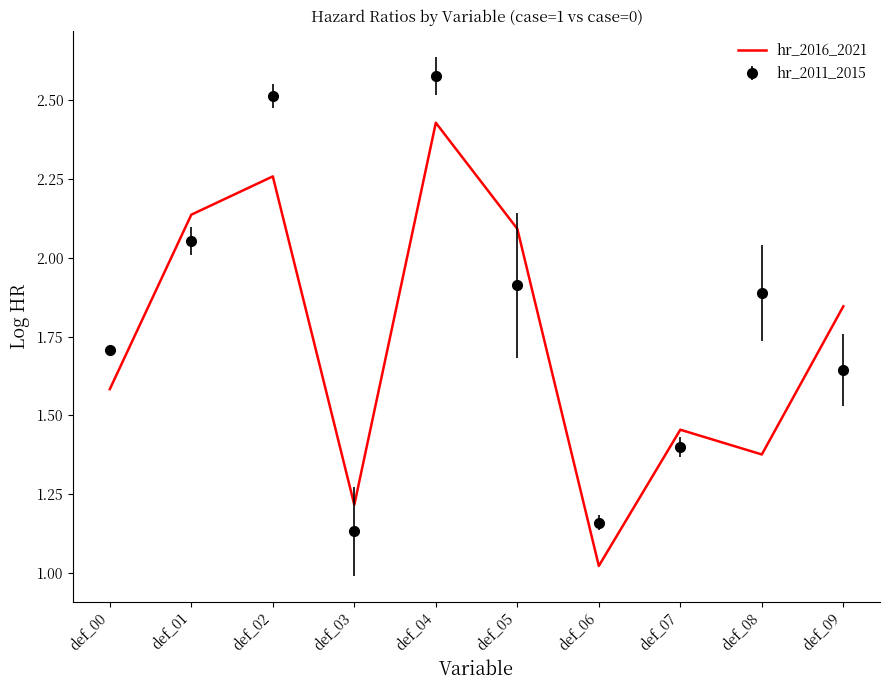

Which label corresponds to the largest value in the chart?

def_04